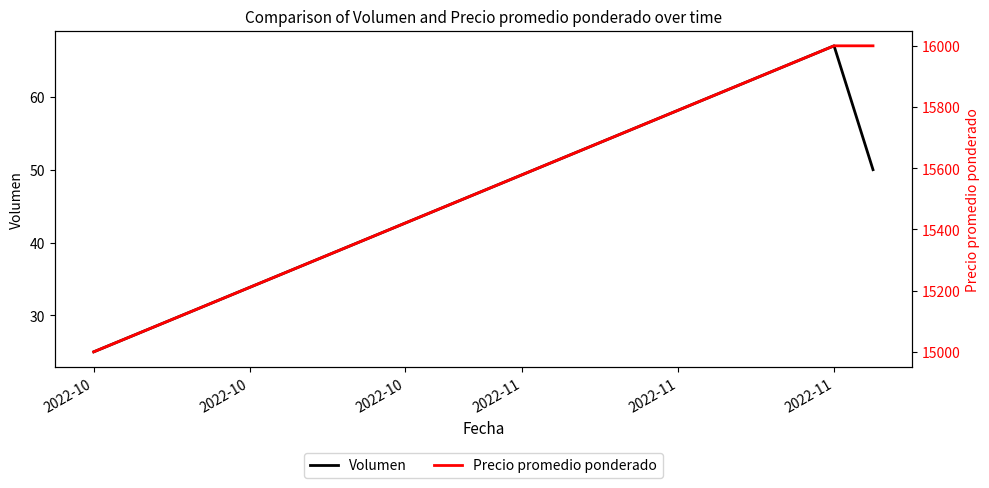

Which category has the lowest value in the Volumen series?

2022-10